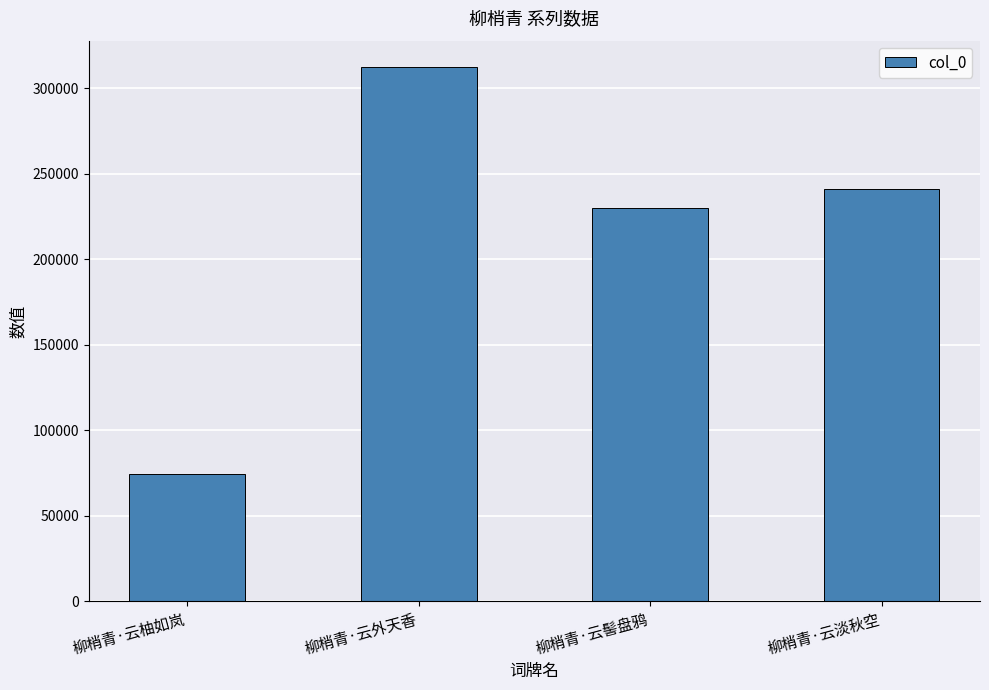

Rank the categories by value from lowest to highest.

柳梢青·云柚如岚, 柳梢青·云髻盘鸦, 柳梢青·云淡秋空, 柳梢青·云外天香